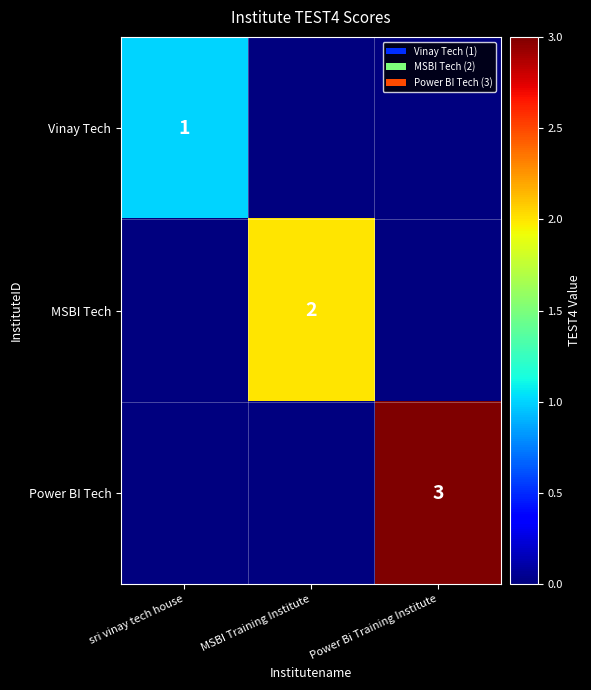

The MSBI Tech series shows 2 at MSBI Training Institute. True or false?

True